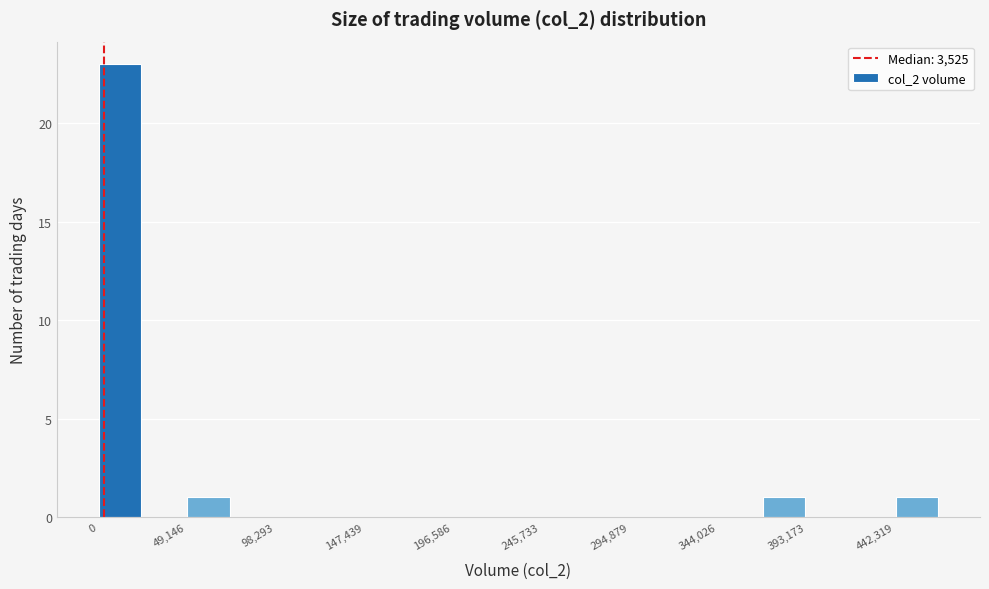

Over which range of the x-axis is the bar tallest?

0 to 25000